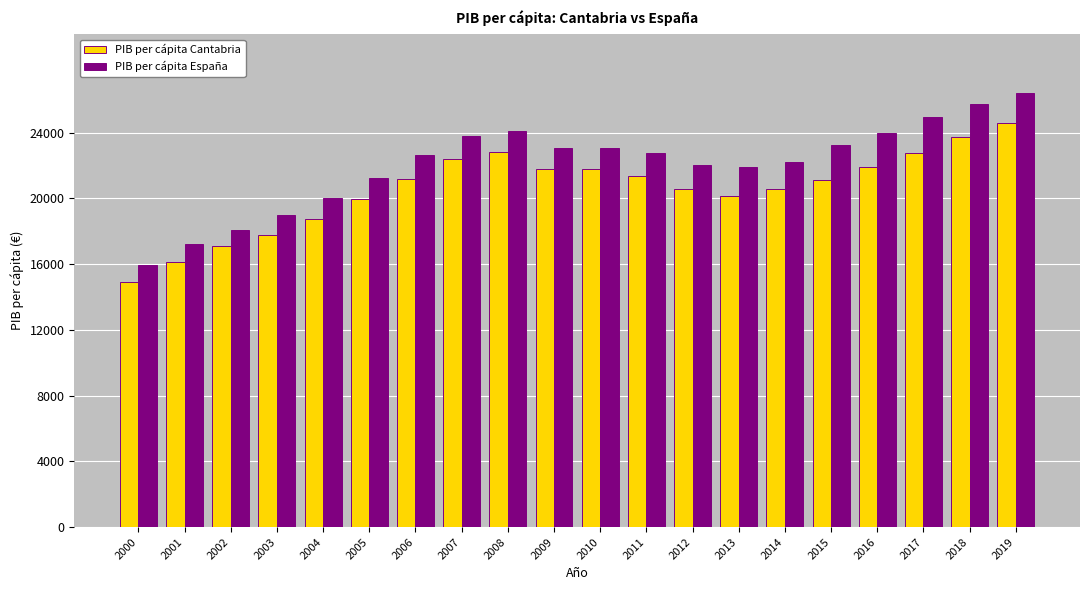

True or false: PIB per cápita España has a value of 23062 at 2009.

True